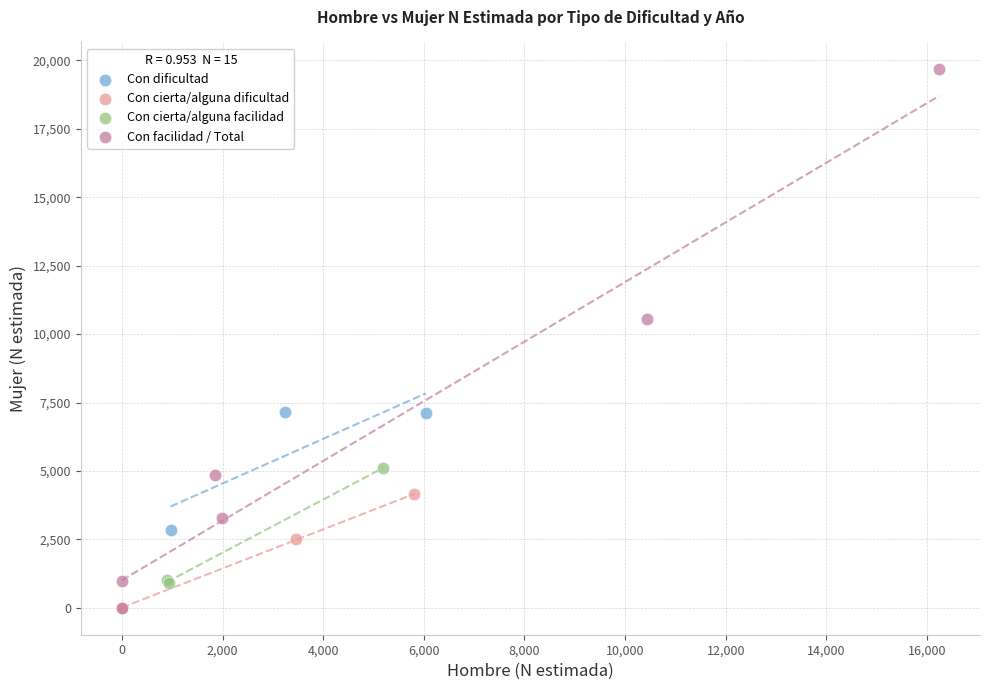

Which series has the largest Y range (max minus min)?

Con facilidad / Total